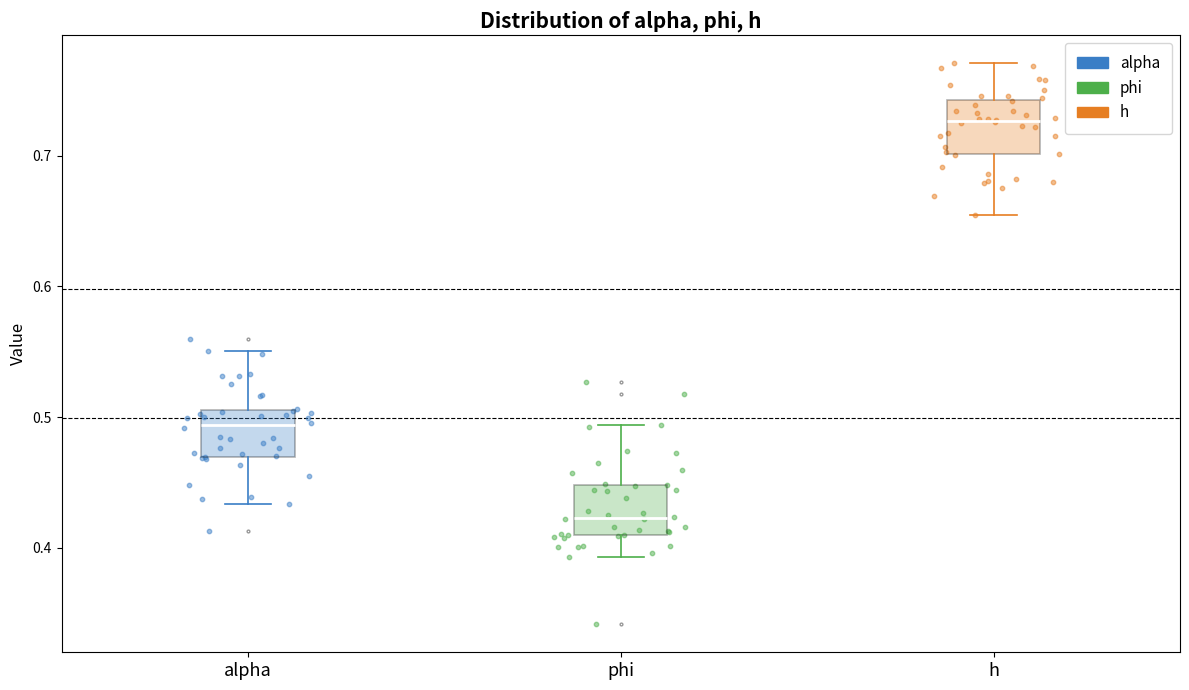

Reading left to right, transcribe this box plot: for each box, give where its median line is, the range the box spans, and where its two whiskers end, as read against the y-axis. The values are not printed on the chart, so give them approximately, as read against the axis.

alpha: median 0.49, box 0.47 to 0.51, whiskers 0.43 to 0.55
phi: median 0.42, box 0.41 to 0.45, whiskers 0.39 to 0.49
h: median 0.73, box 0.70 to 0.74, whiskers 0.65 to 0.77